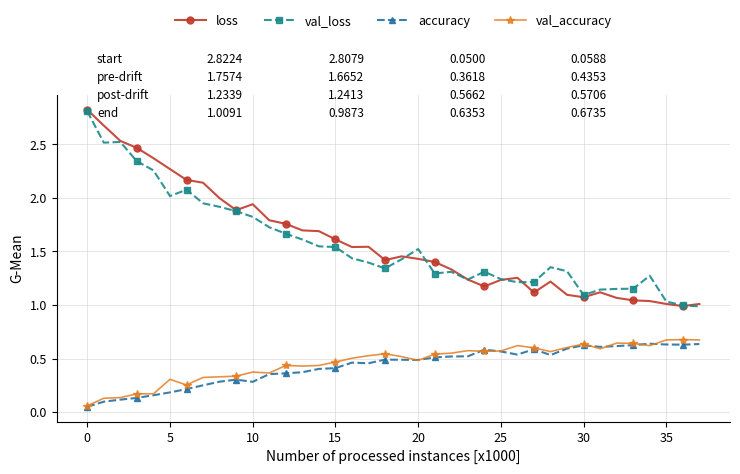

What are all the series names shown in the legend?

loss, val_loss, accuracy, val_accuracy